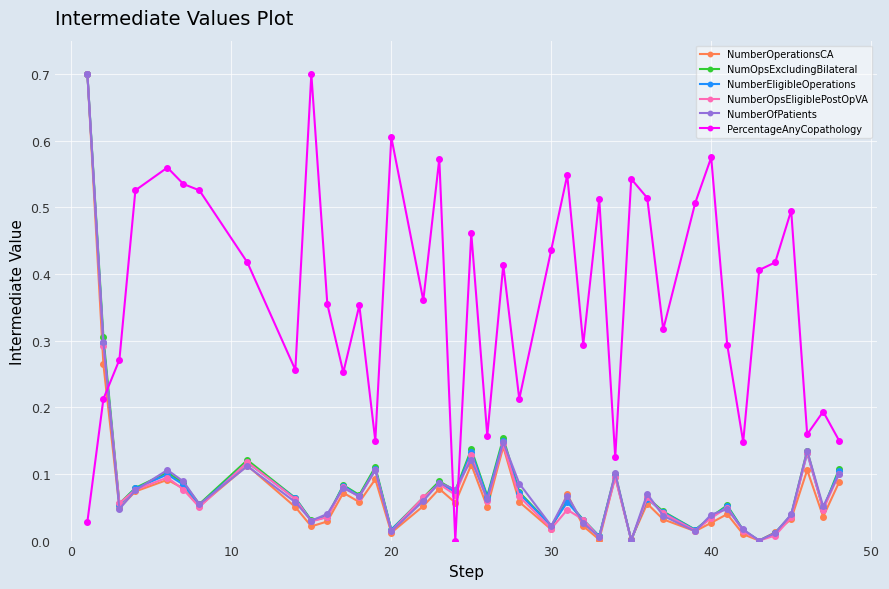

In NumberEligibleOperations, how many points are lower than both neighbors (excluding endpoints)?

13